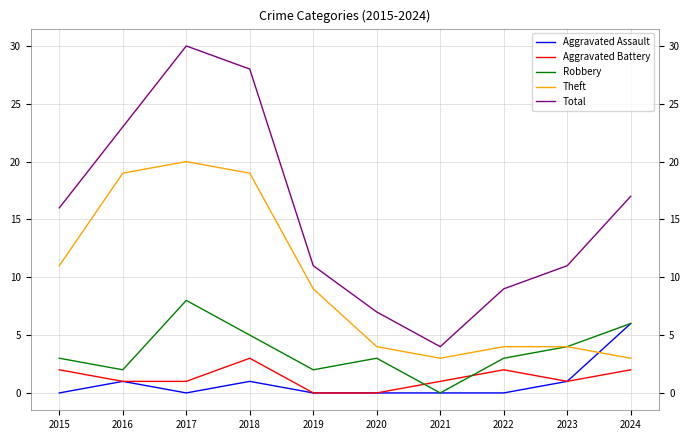

What is the minimum value for Total?

4